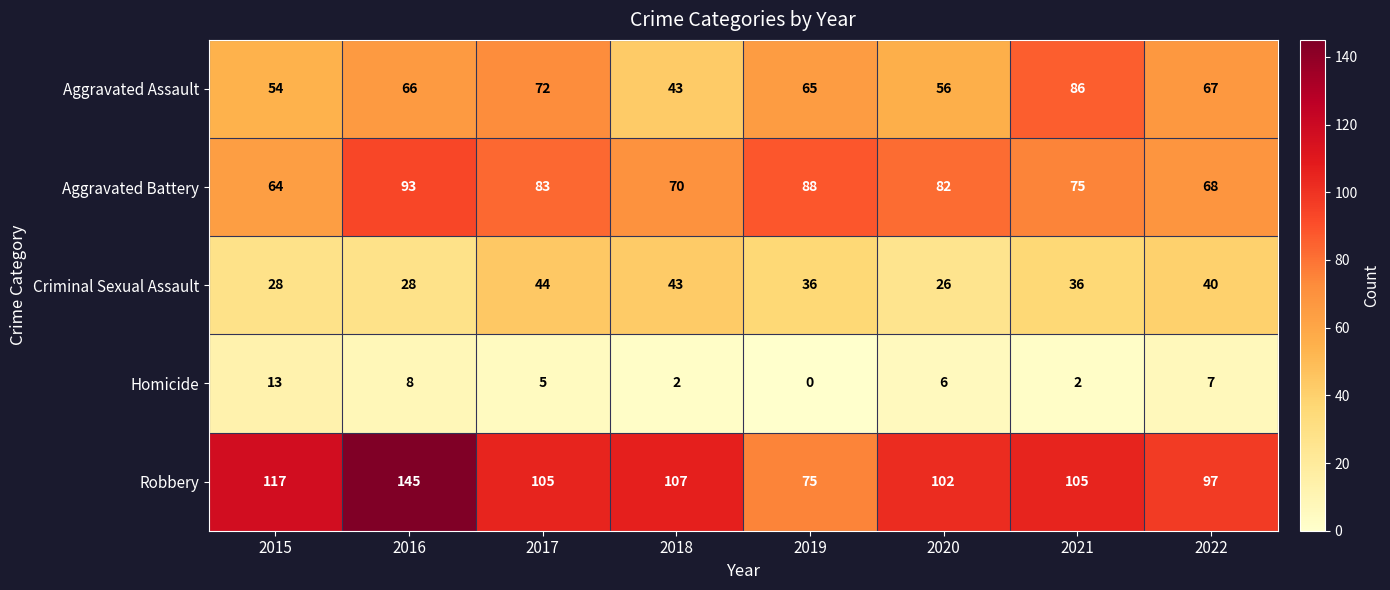

The Robbery series shows 123 at 2019. True or false?

False